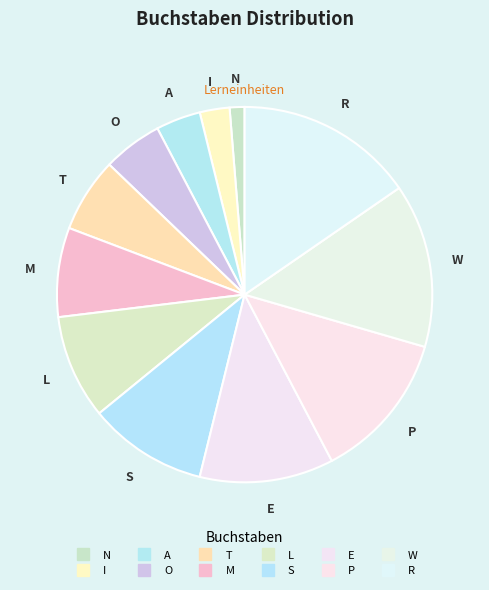

Is it true that N is 1% of the pie?

True